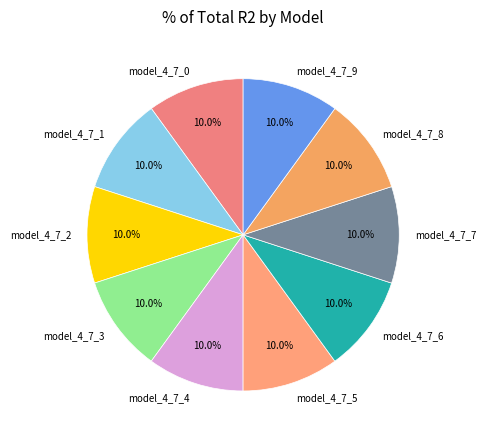

Is there any slice that represents more than half of the pie?

No